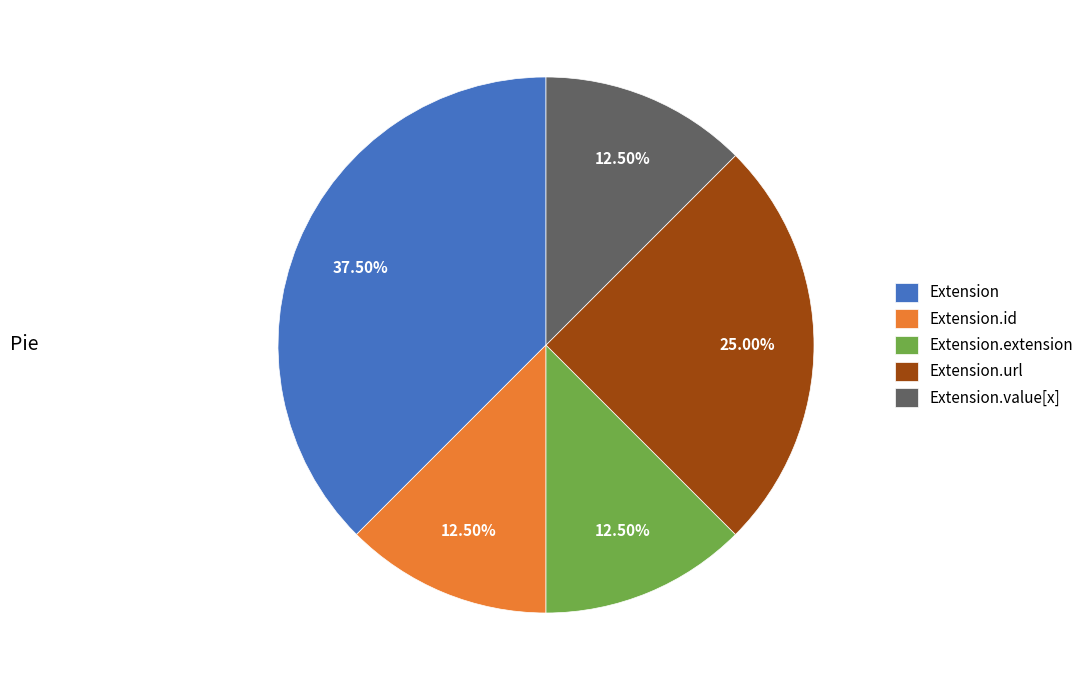

How many segments does this pie chart have?

5